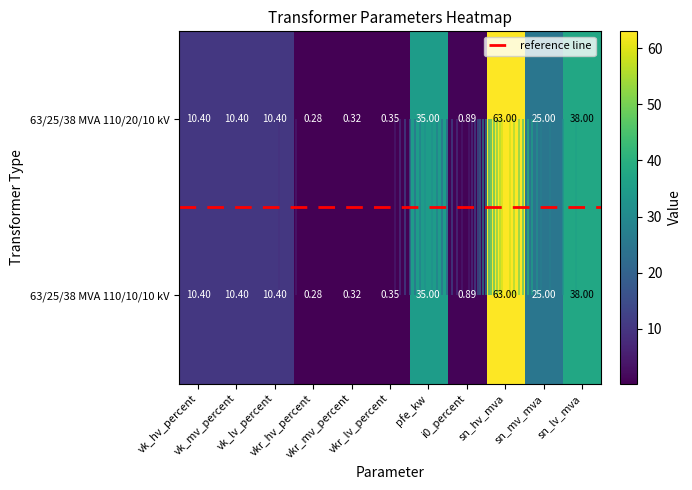

The 63/25/38 MVA 110/10/10 kV series shows 47.8 at pfe_kw. True or false?

False